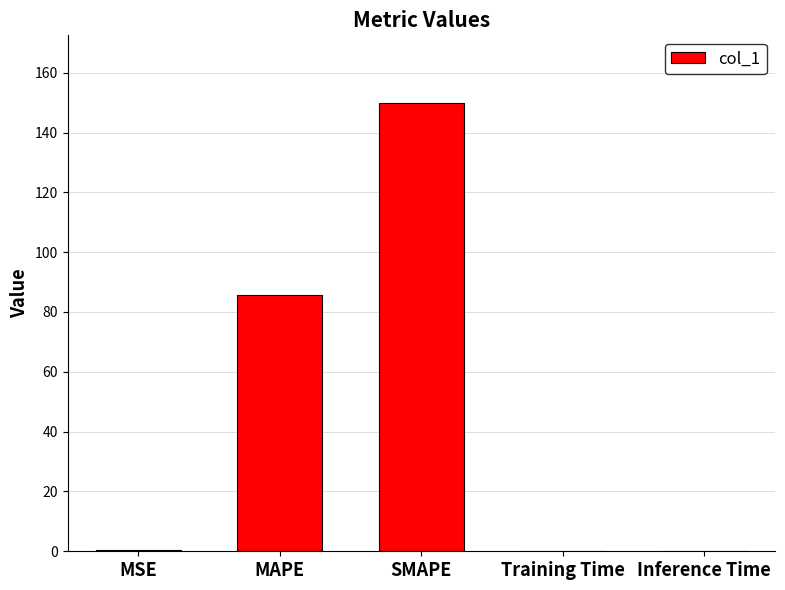

How many categories are shown in the chart?

5